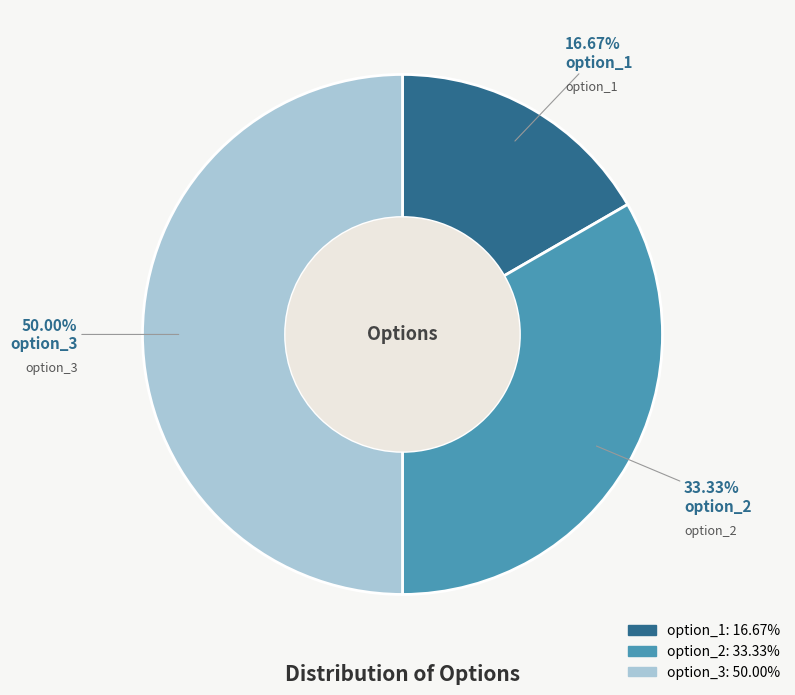

What percentage is the option_3 slice, to the nearest percent?

50%